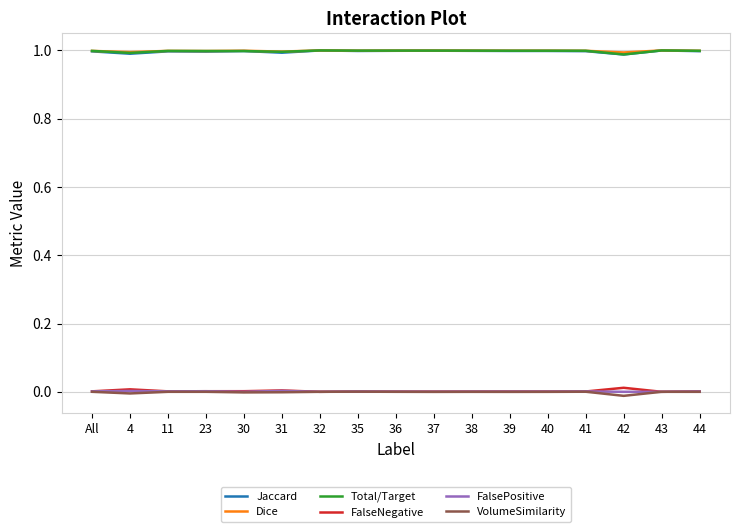

True or false: Jaccard and VolumeSimilarity cross at least once.

False